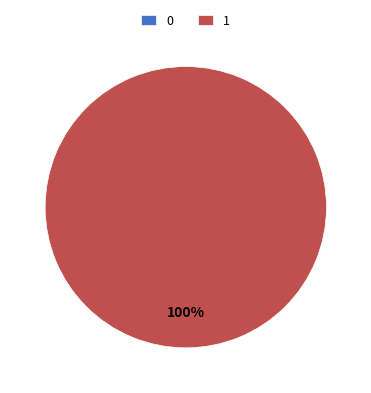

To the nearest percent, what is the difference between the 1 and 0 slice percentages?

100%